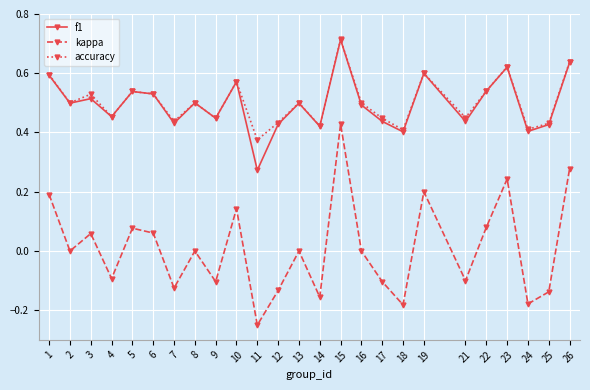

Is it true that kappa equals -0.1 at 4?

True